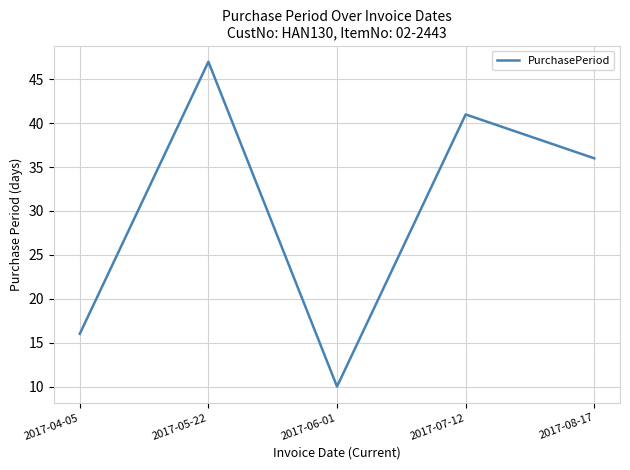

List the labels in order of value, smallest first.

2017-06-01, 2017-04-05, 2017-08-17, 2017-07-12, 2017-05-22